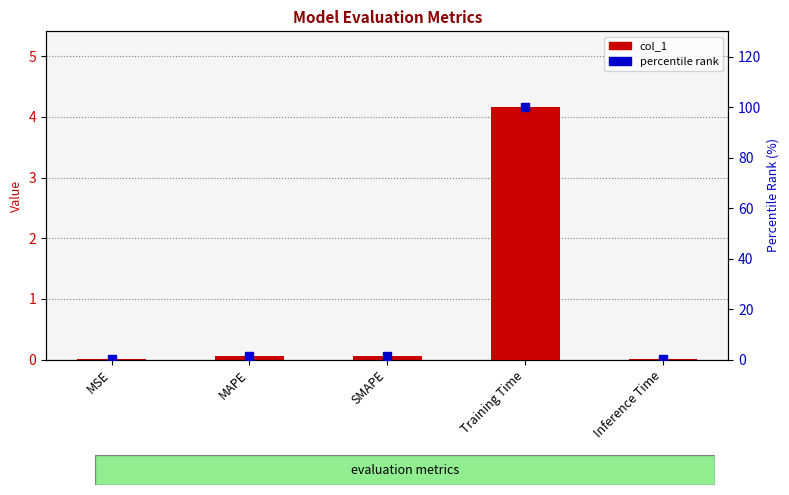

At which category is the sum across all series the highest?

Training Time